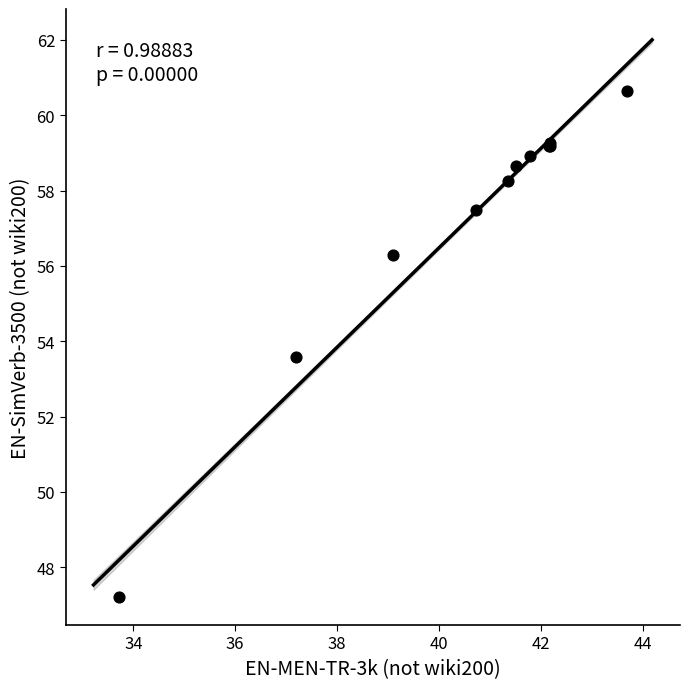

What Y value in the scatter plot is closest to 53?

53.6